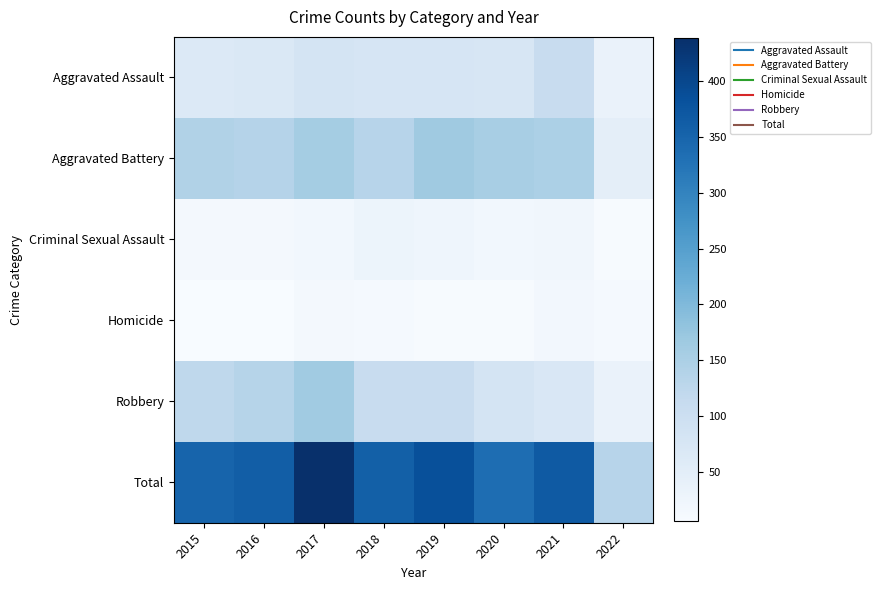

What is the total value across all series at 2016?

722